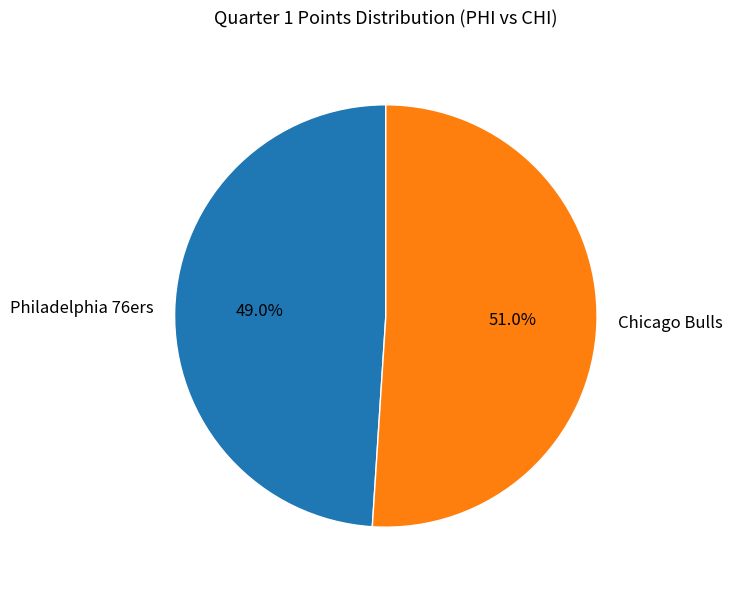

What is the majority slice?

Chicago Bulls